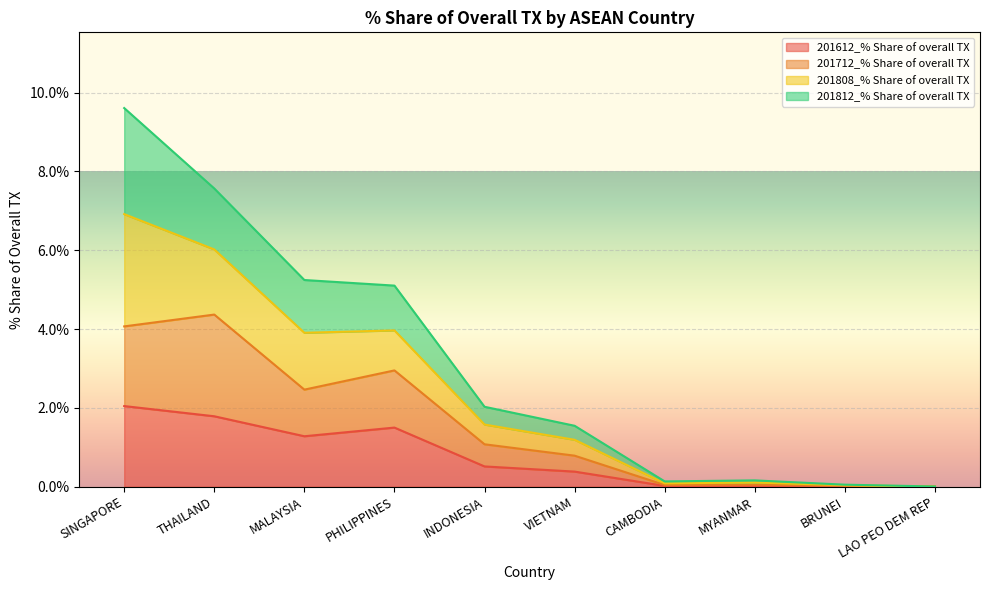

At which category is the sum across all series the highest?

SINGAPORE